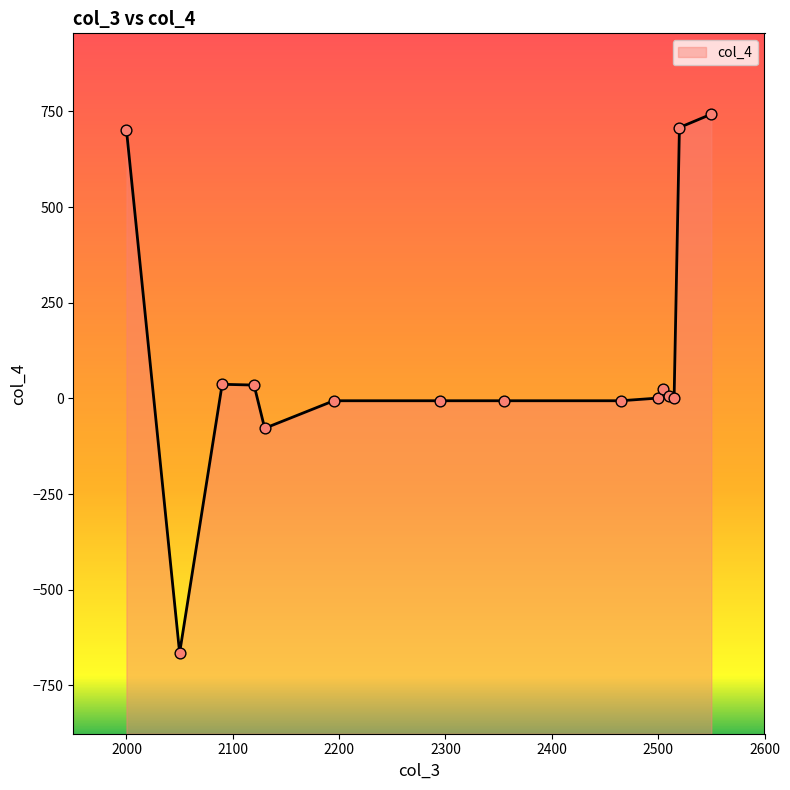

What is the change in value from 2505 to 2550?

+717